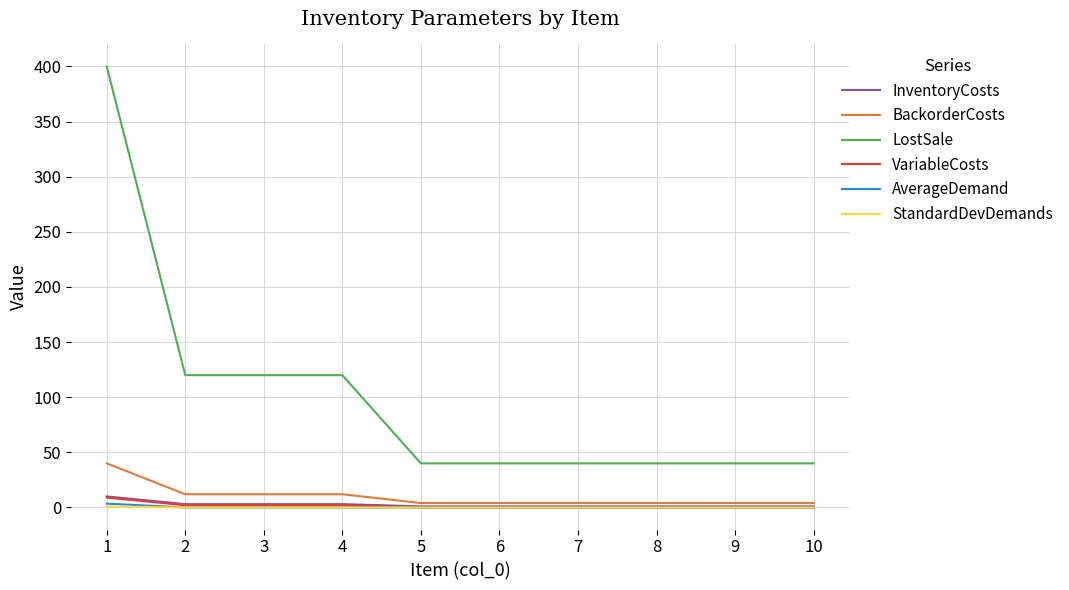

What is the difference between the highest and lowest values at 4?

120.0